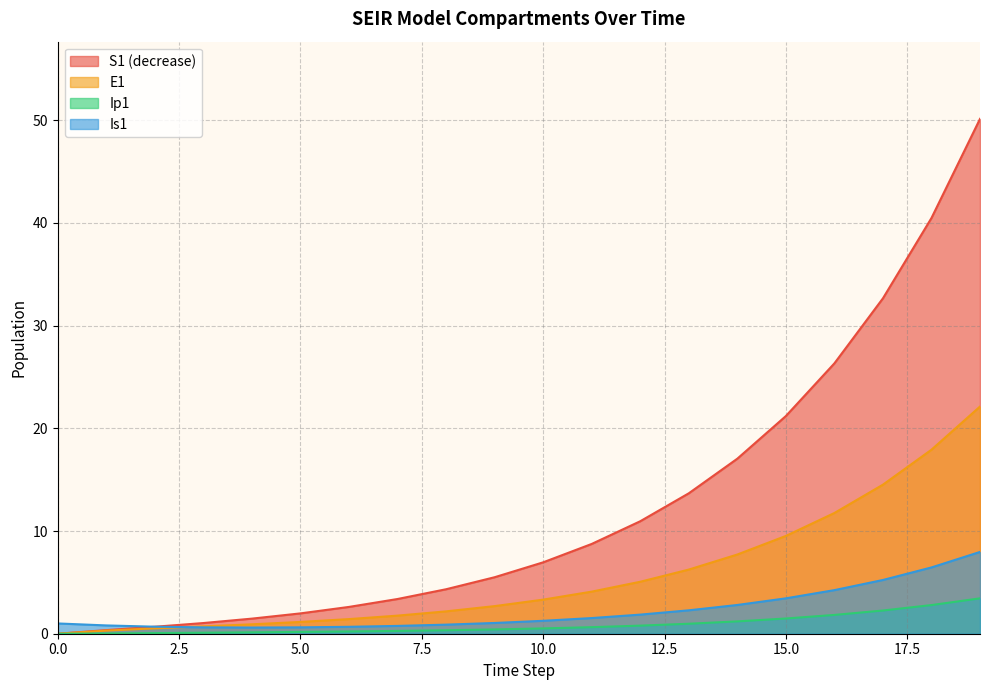

Reading left to right, what are all the values shown in this chart?

S1: 0.0	0.4	0.7	1.0	1.5	2.0	2.6	3.4	4.3	5.5	7.0	8.7	11.0	13.7	17.0	21.2	26.3	32.7	40.5	50.1
E1: 0.0	0.3	0.5	0.7	0.9	1.1	1.4	1.8	2.2	2.7	3.3	4.1	5.1	6.2	7.7	9.5	11.8	14.5	17.9	22.1
Ip1: 0.0	0.0	0.1	0.1	0.1	0.2	0.2	0.3	0.3	0.4	0.5	0.6	0.8	1.0	1.2	1.5	1.8	2.3	2.8	3.4
Is1: 1.0	0.8	0.7	0.6	0.6	0.6	0.7	0.8	0.9	1.0	1.3	1.5	1.9	2.3	2.8	3.4	4.2	5.2	6.5	8.0